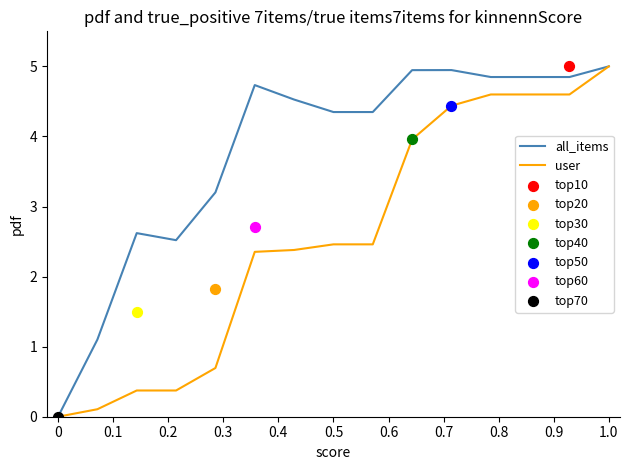

Which series reaches the minimum Y coordinate?

all_items